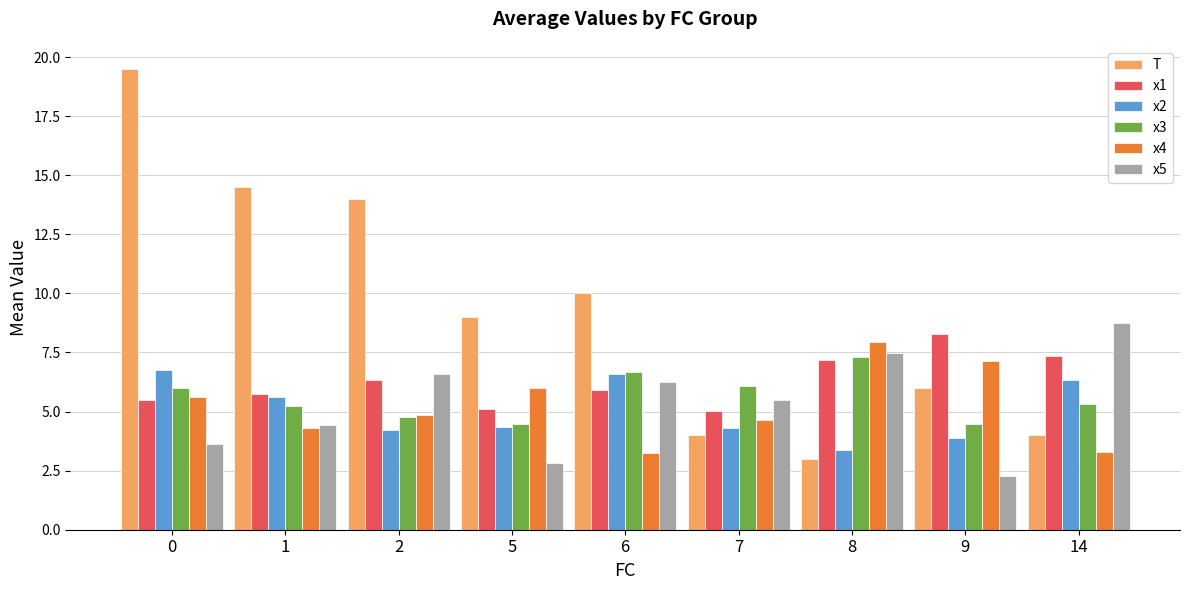

What is the highest value of the x3 series?

7.3